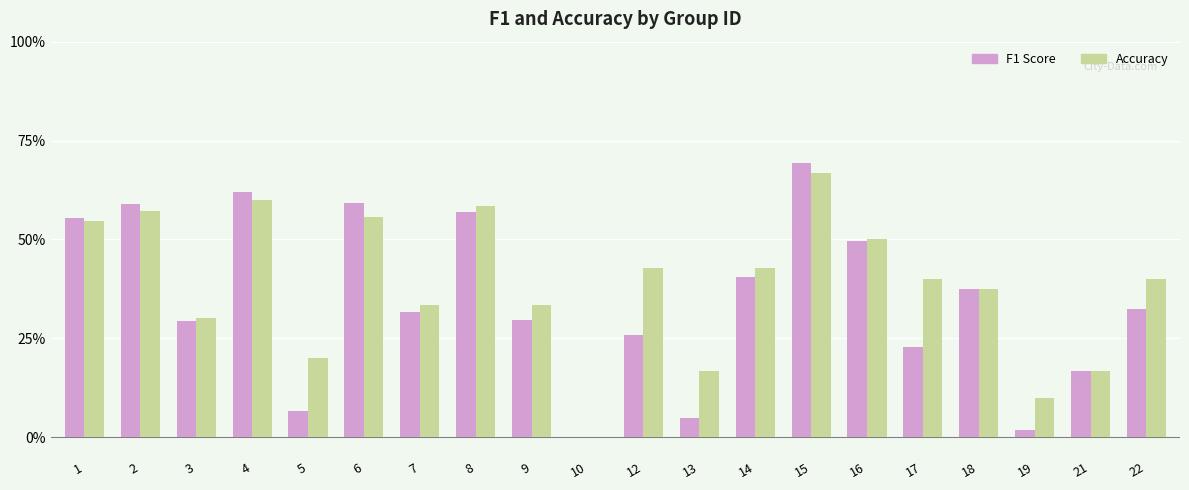

Which series has the widest spread of values?

F1 Score